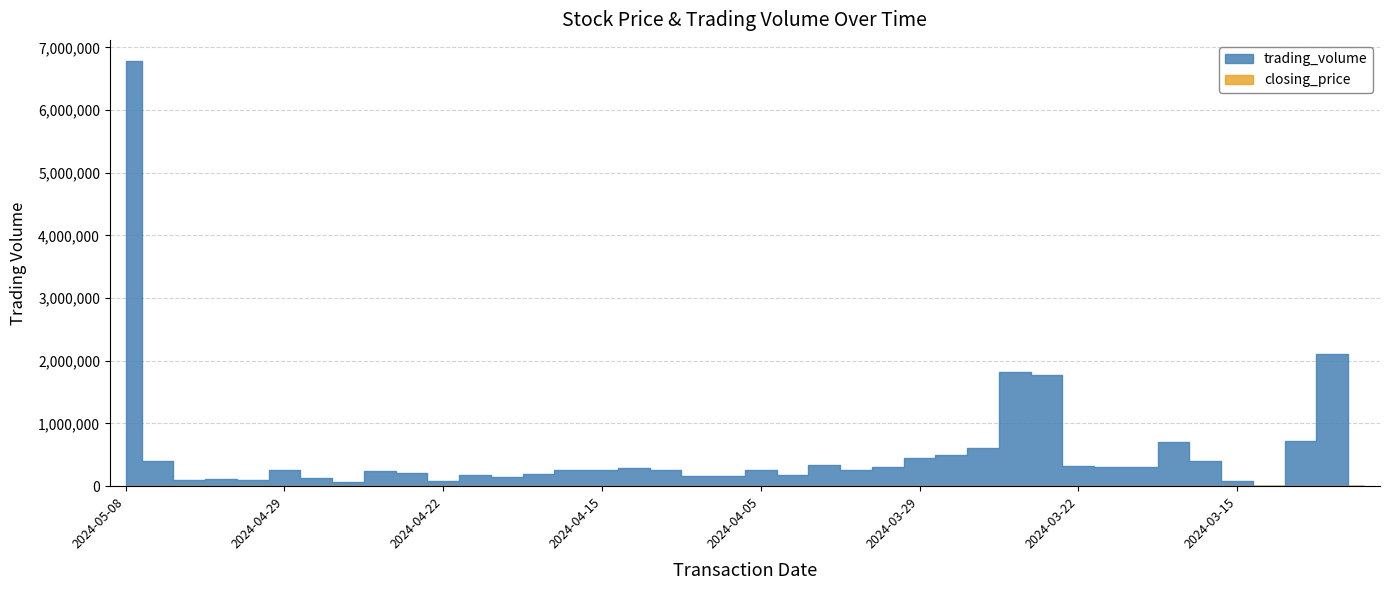

What is the greatest value displayed?

6780000